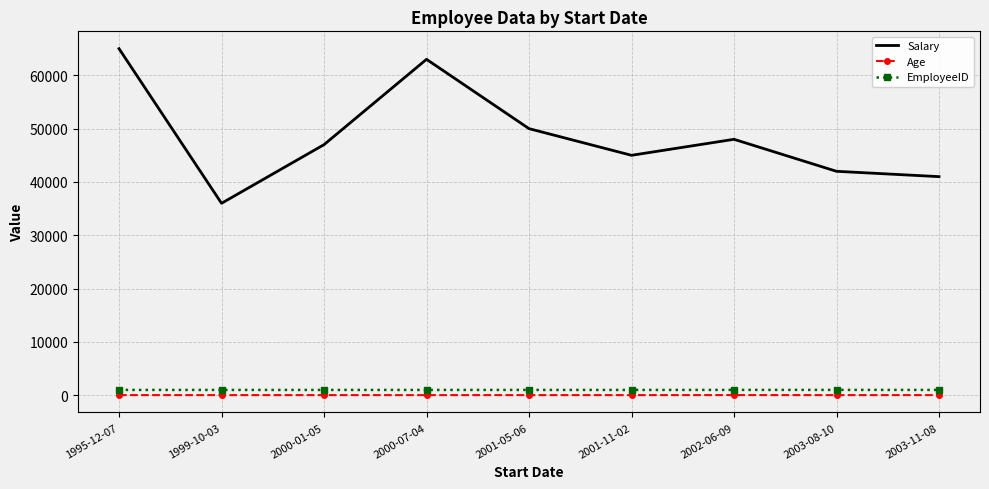

At which category does the chart reach its peak across all series?

1995-12-07